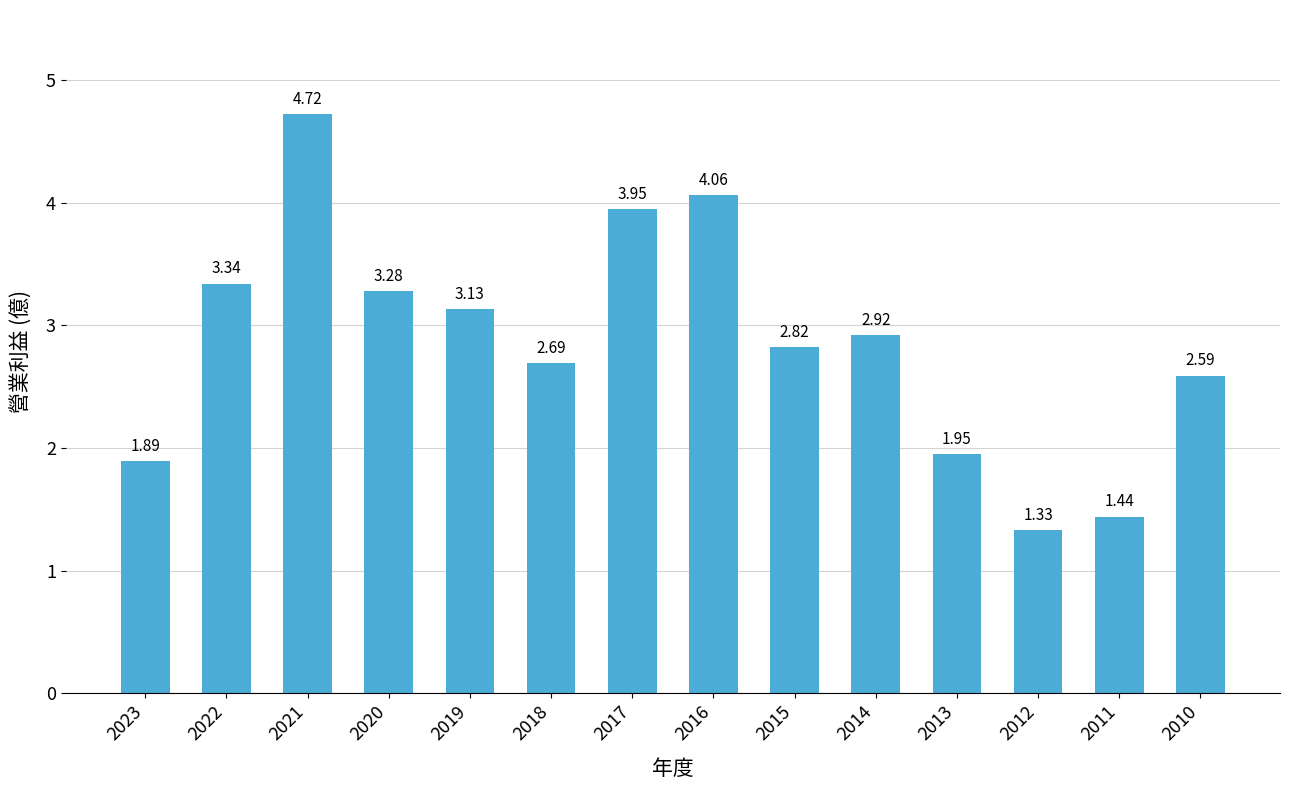

Where is the data nearest to the value 3?

2014